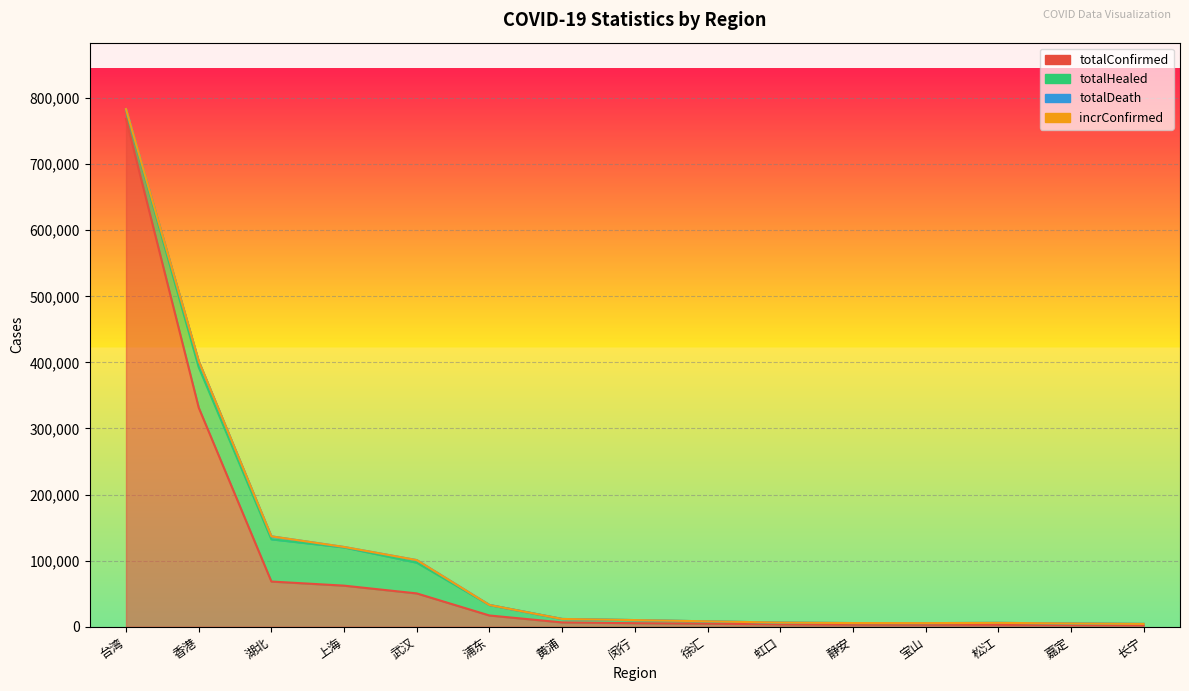

Is the value of totalDeath at 上海 greater than the value of incrConfirmed at 长宁?

Yes